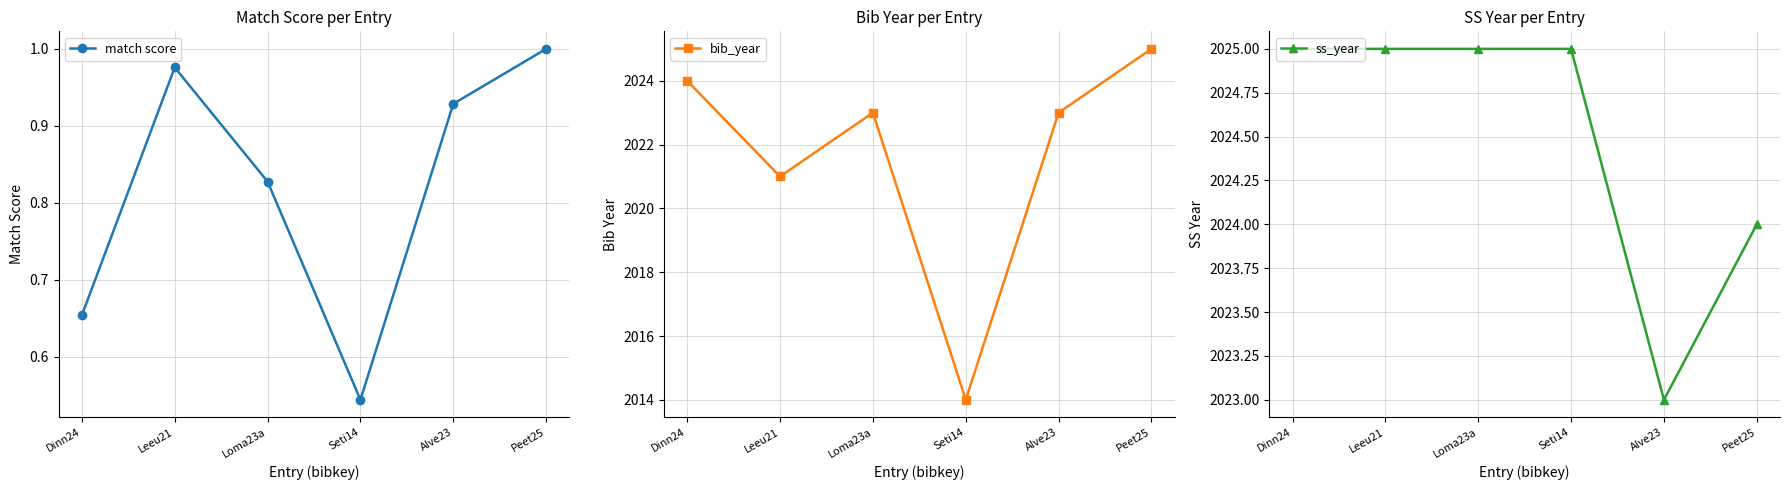

How many series are shown in this chart?

3